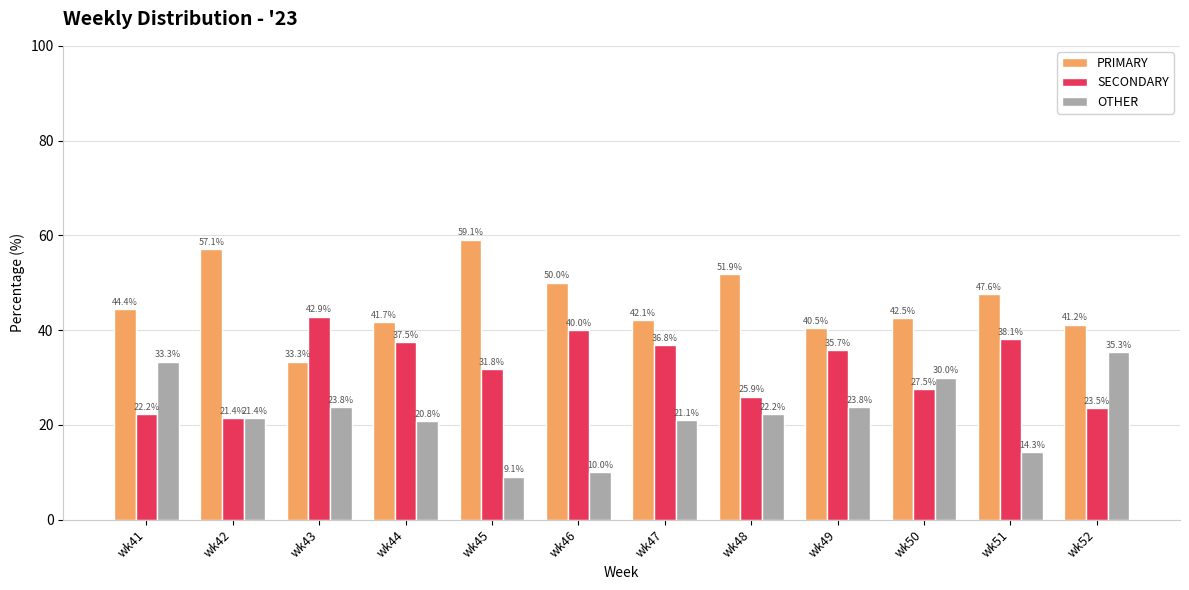

What is the sum of all PRIMARY values?

551.4